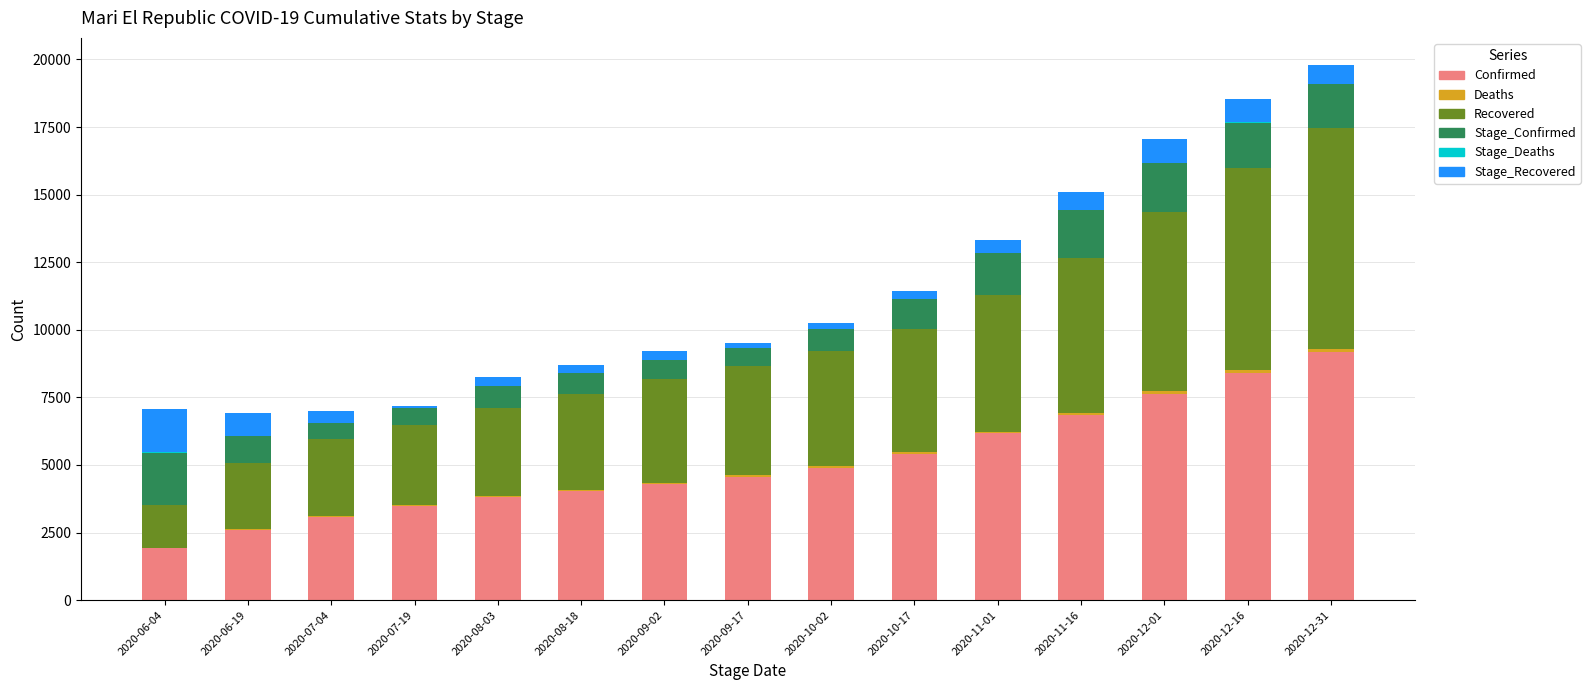

How many distinct data groups are displayed?

6